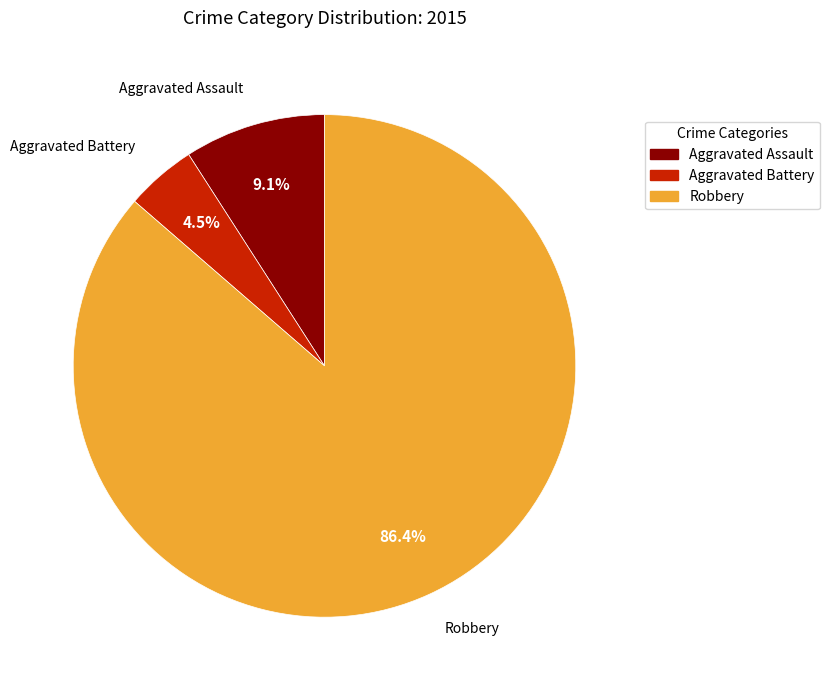

What percentage is the Aggravated Battery slice, to the nearest percent?

5%